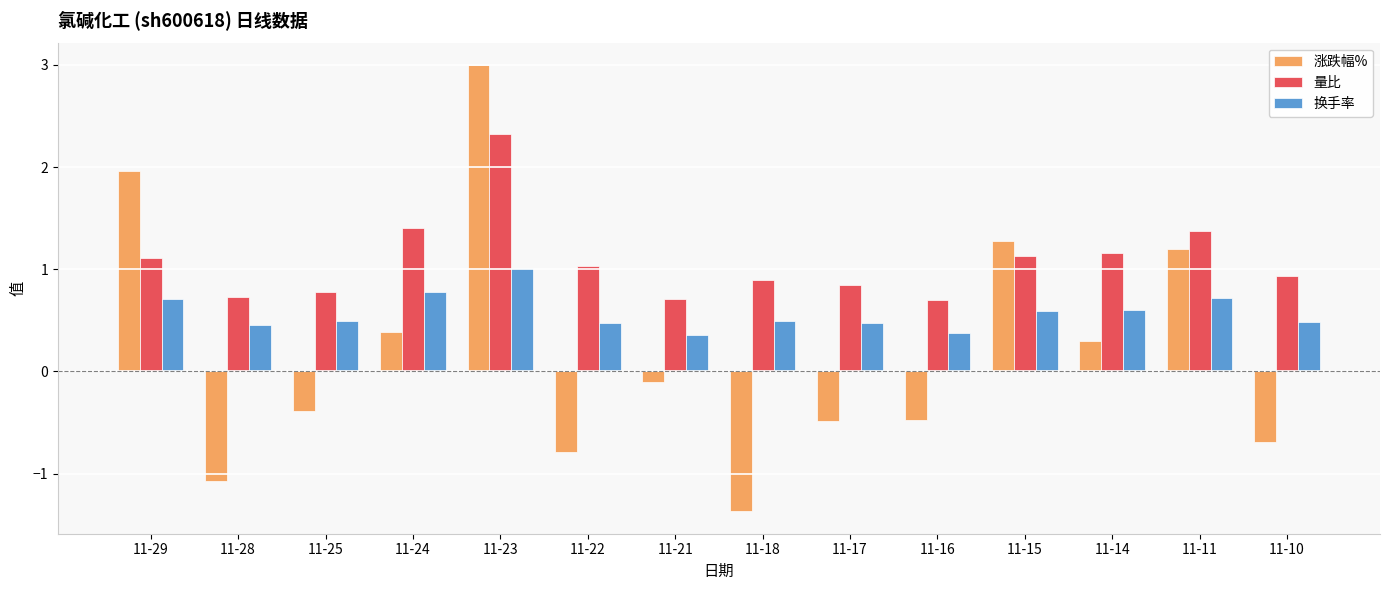

What is the approximate value of 涨跌幅% at 11-10?

-0.7